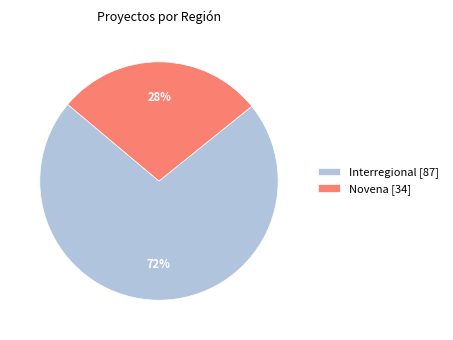

The Novena slice represents 28% of the pie. True or false?

True